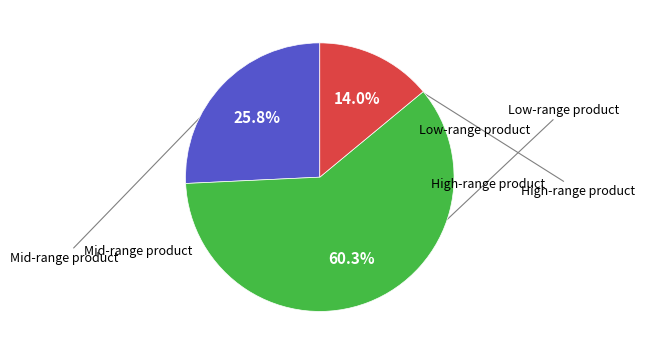

Is there any slice that represents more than half of the pie?

Yes